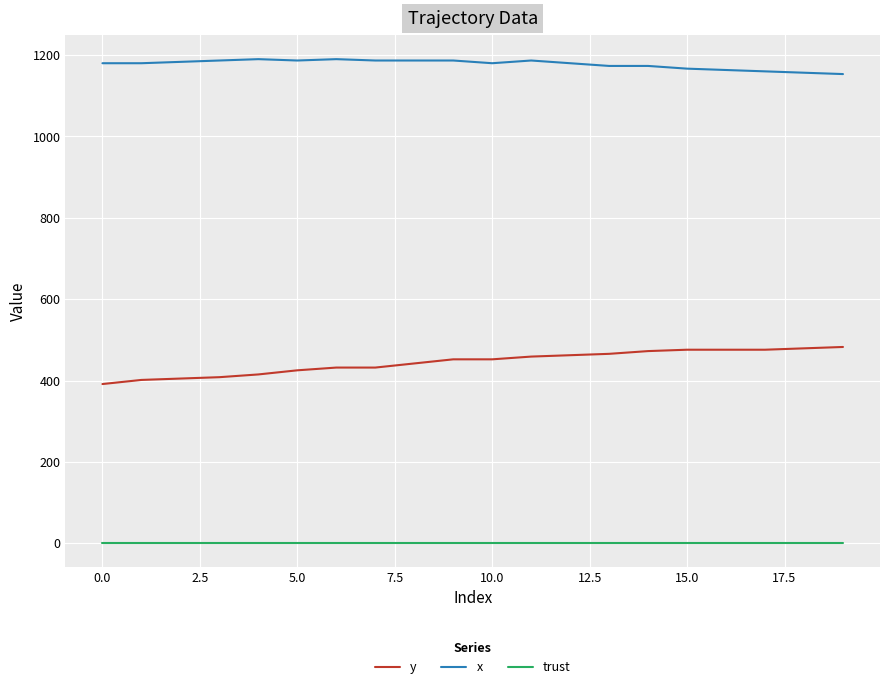

True or false: y and trust cross at least once.

False